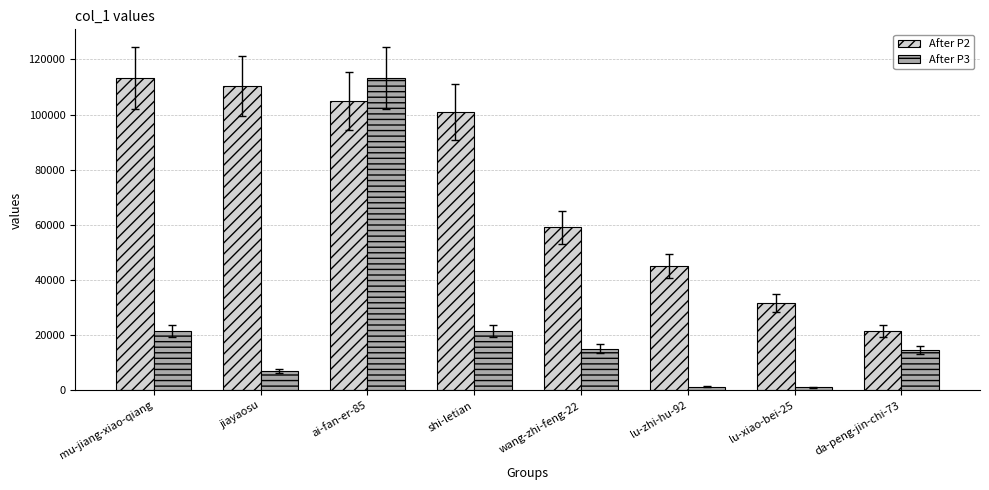

At which label does After P2 reach its peak?

mu-jiang-xiao-qiang